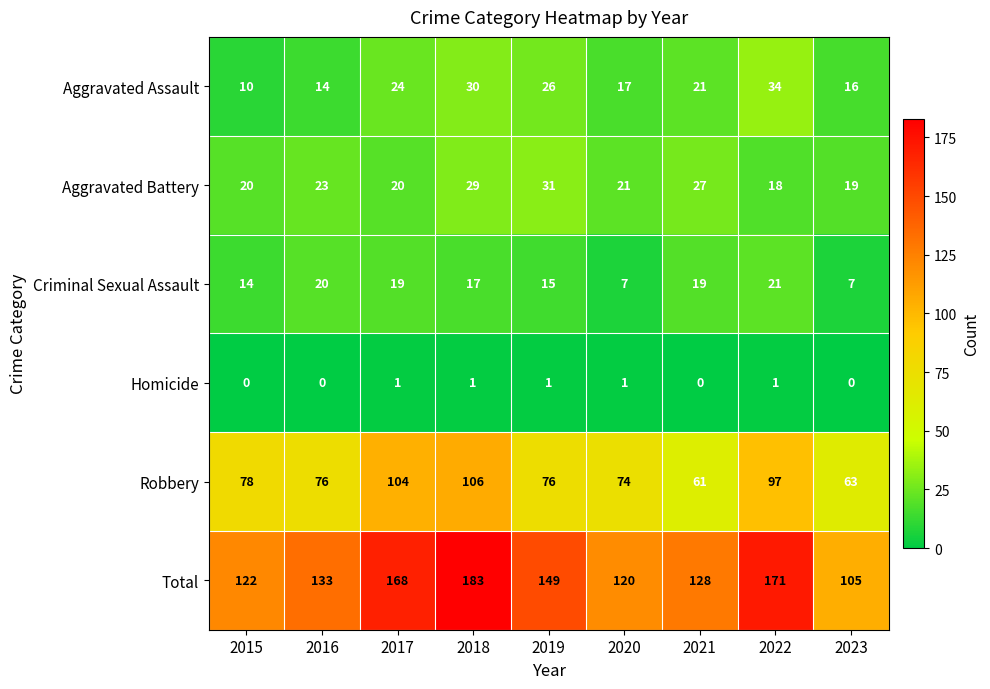

How many series are shown in this chart?

6